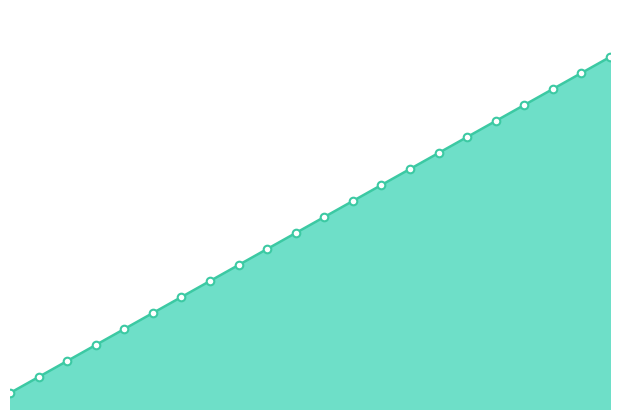

What is the change in value from 19 to 21?

+2